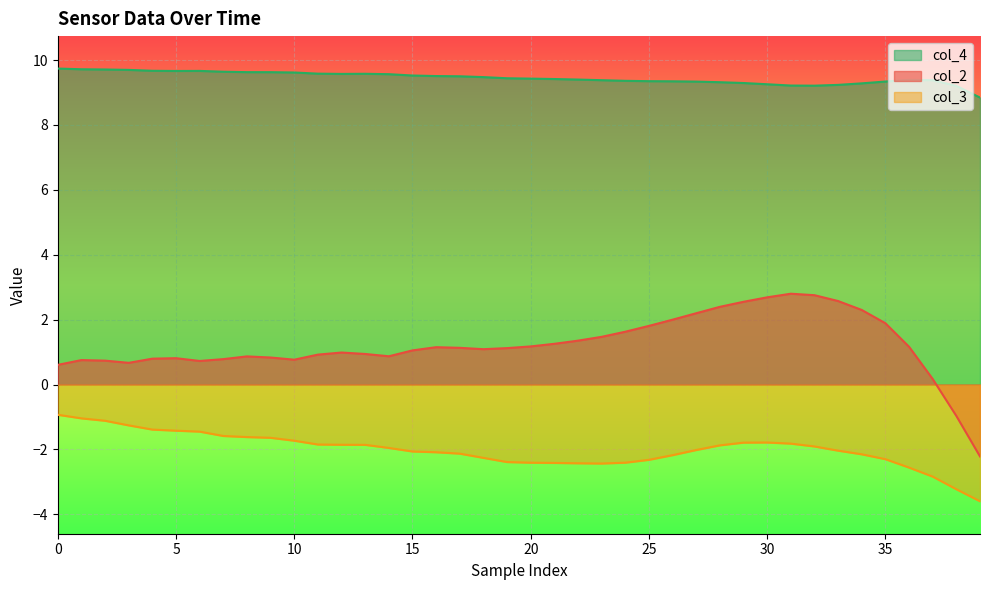

What is the label of the 31st point from the left?

30